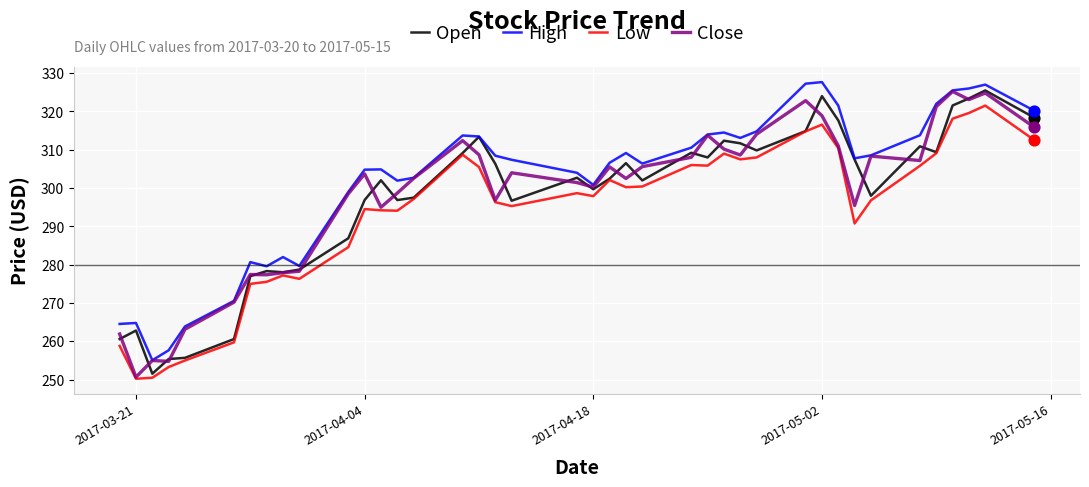

Which series has the largest total across all categories?

High